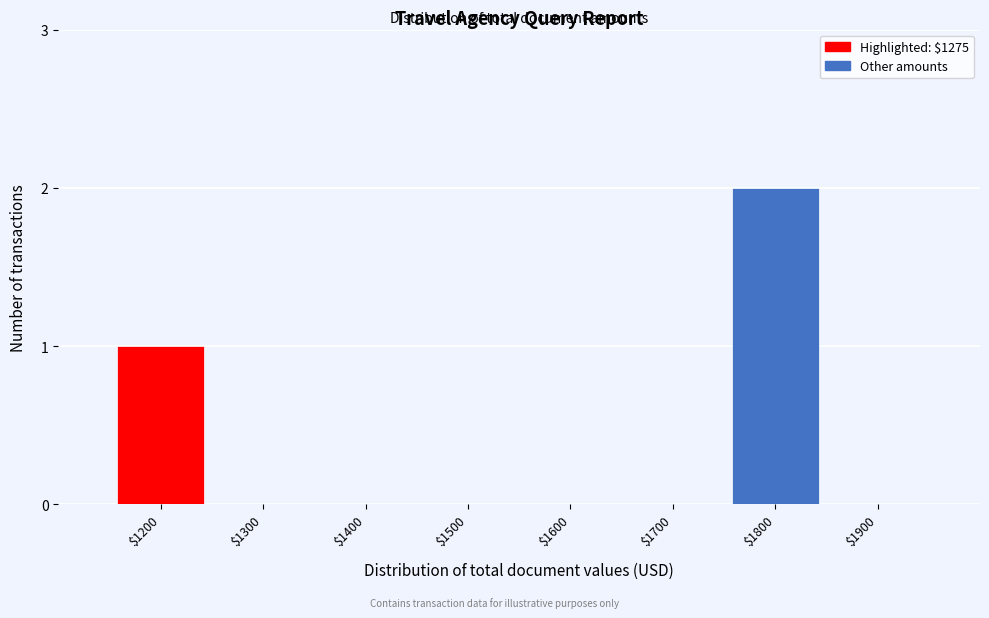

What is the sum of all values?

3